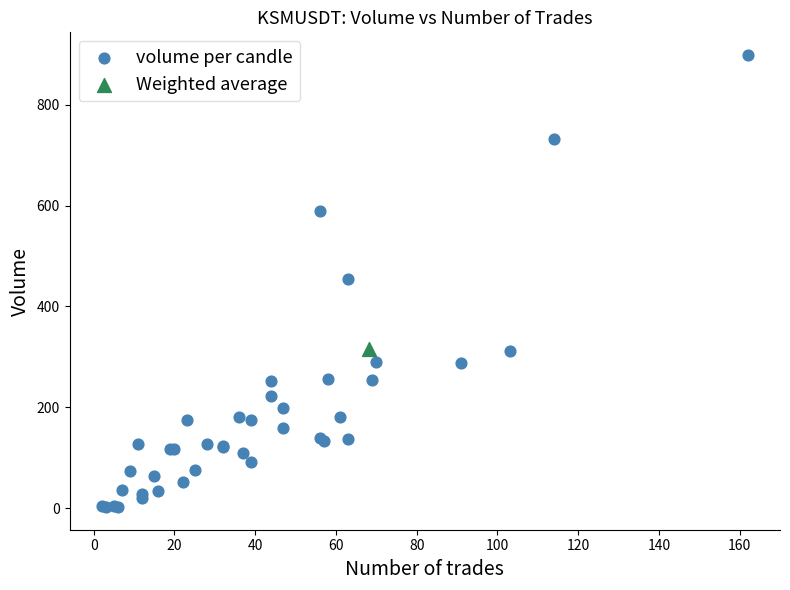

What are all the series names shown in the legend?

volume per candle, Weighted average